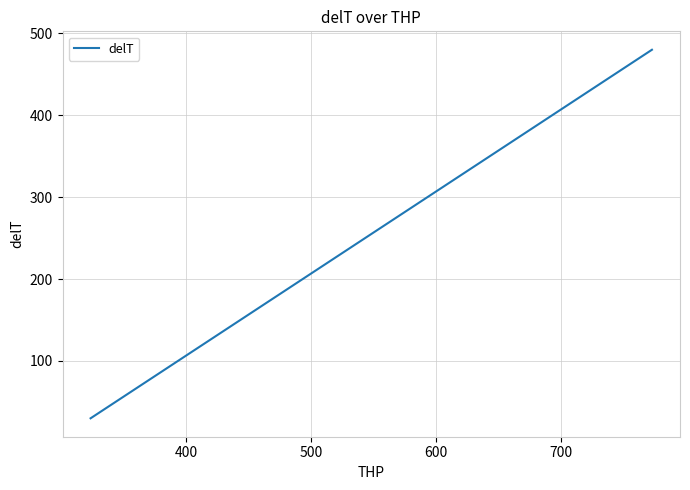

What is the maximum value shown in the chart?

480.0